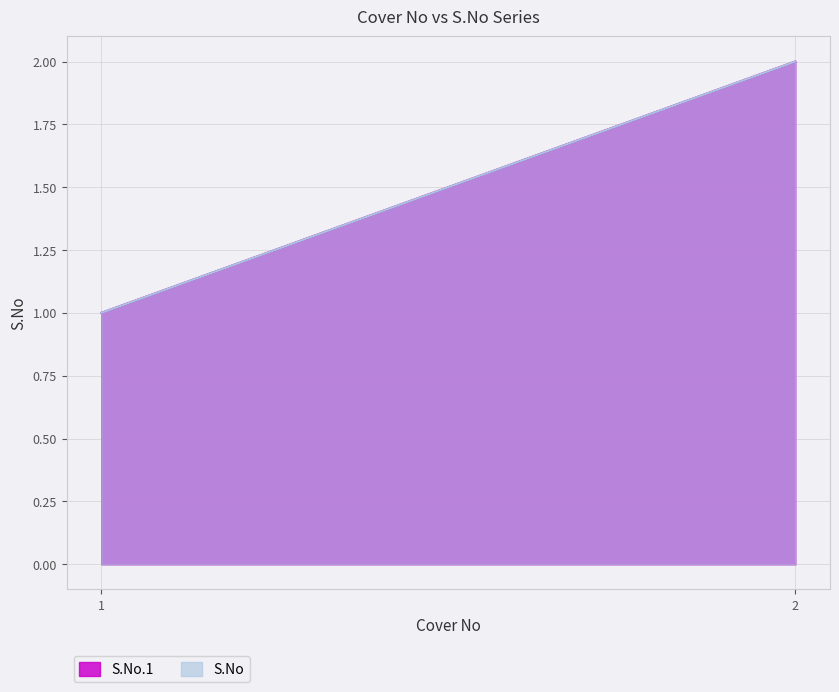

What value does the S.No.1 series have at 1.0?

1